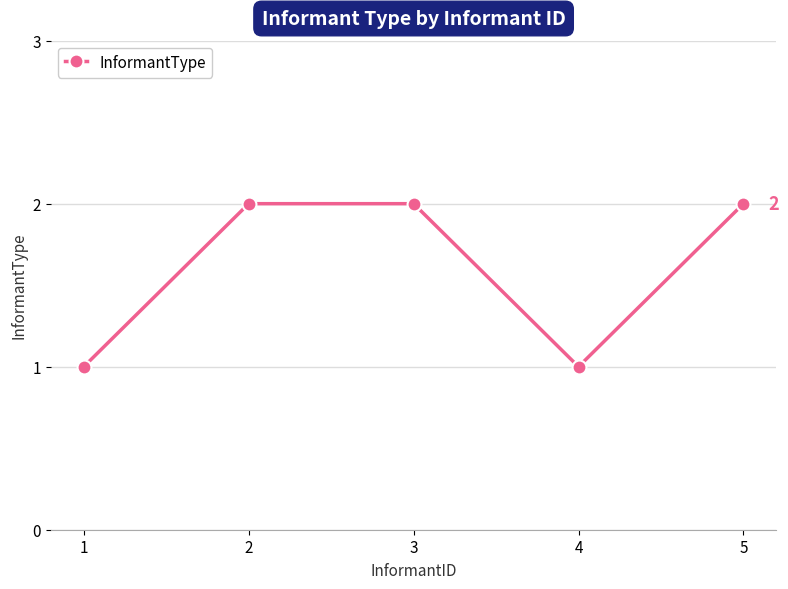

What is the sum of all values?

8